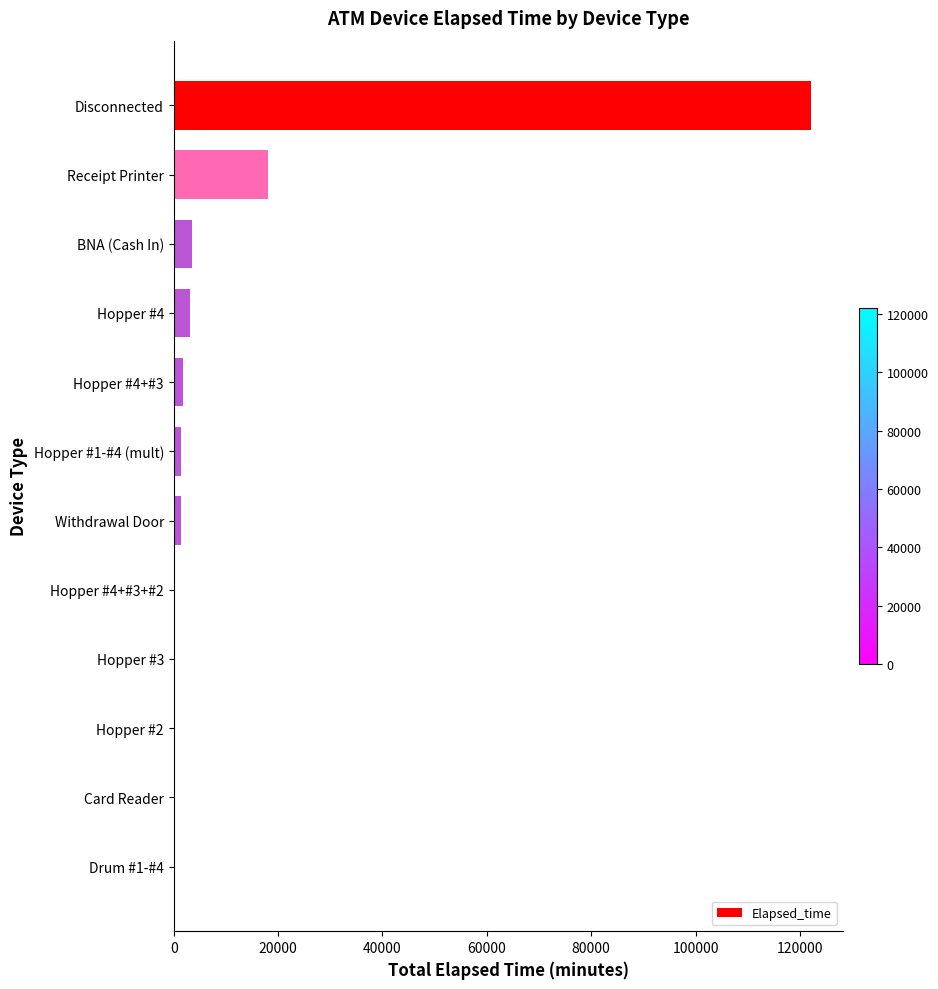

What is the sum of all values?

152252